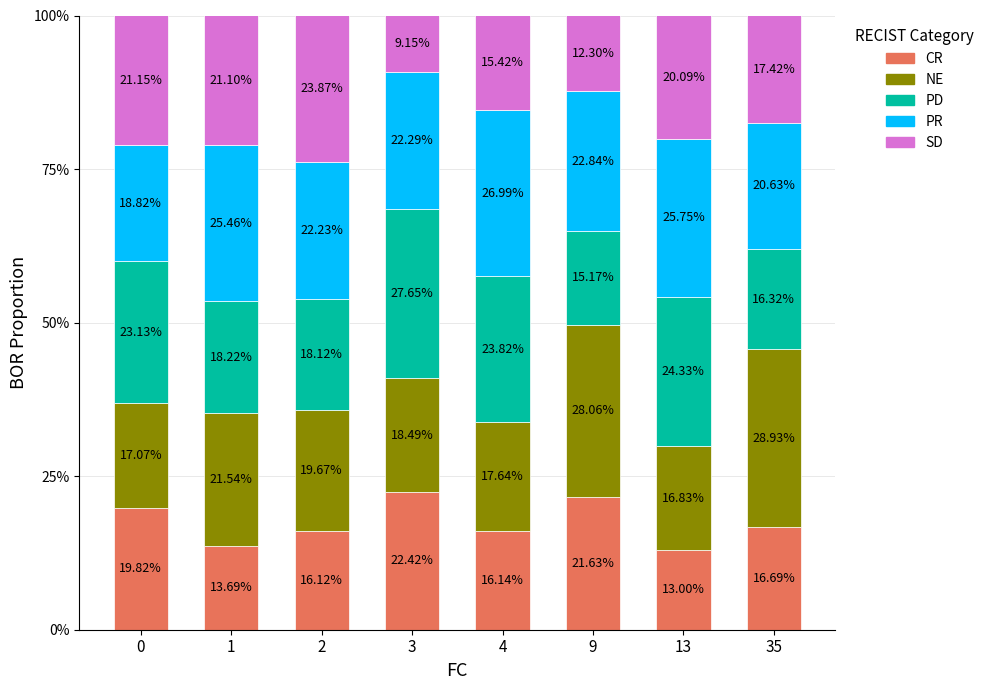

How many data points does each series have?

8